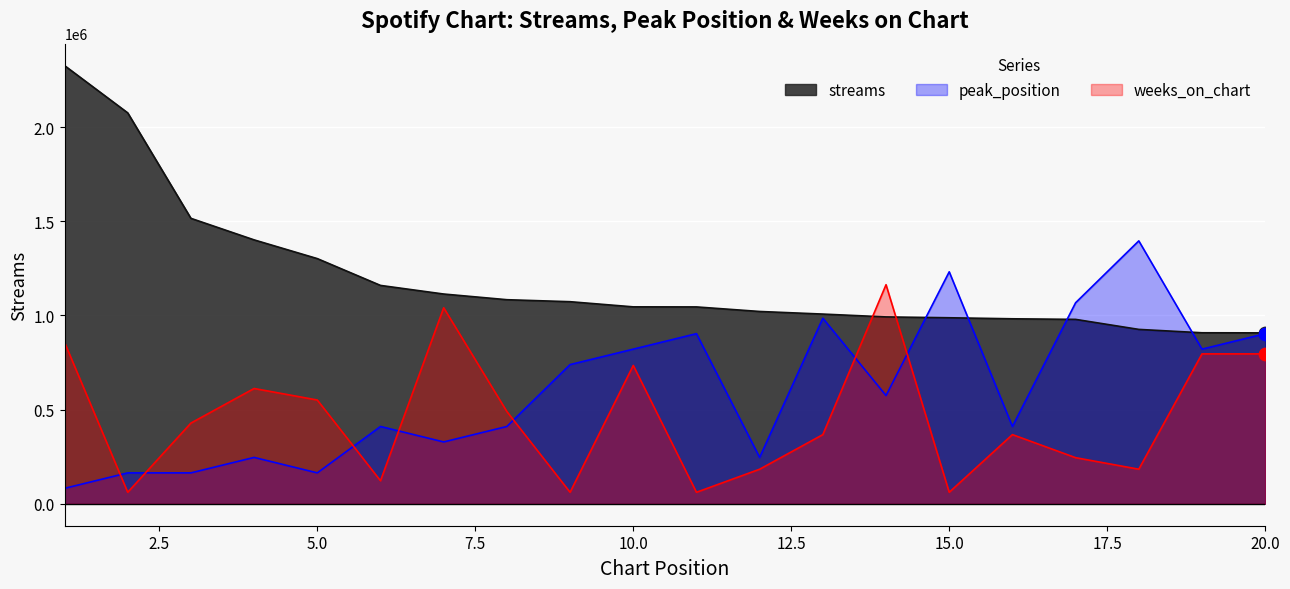

At which category is the sum across all series the highest?

1